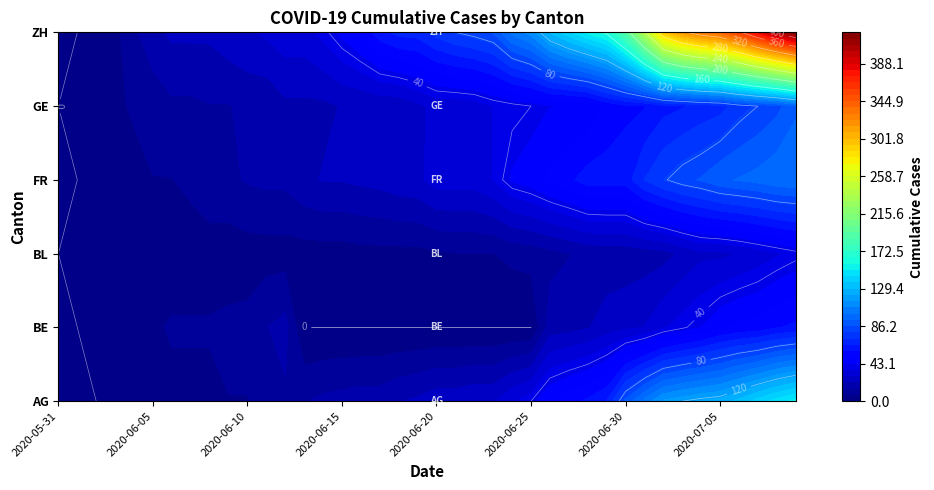

What is the greatest value displayed?

424